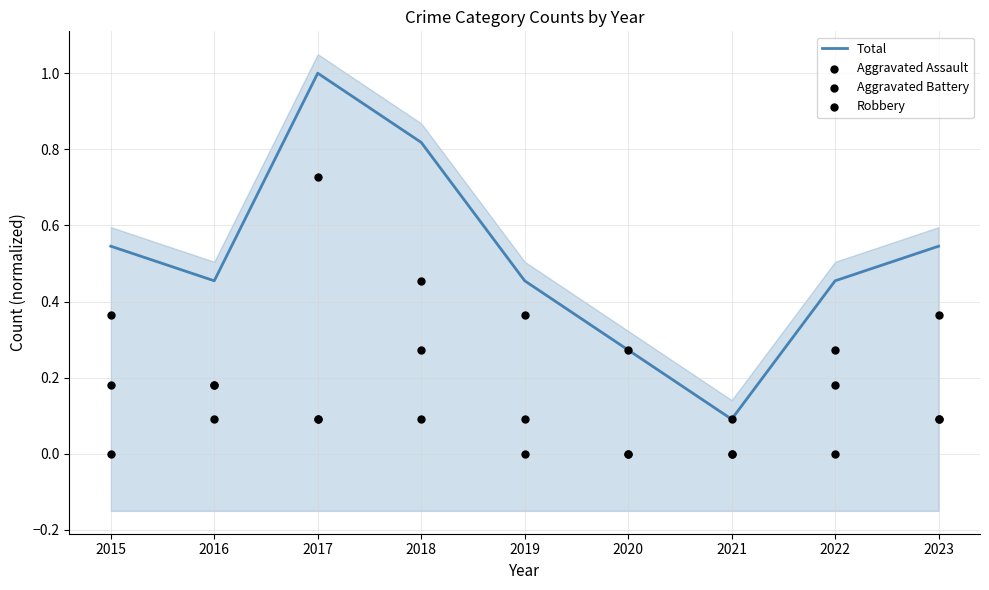

At which category is the sum across all series the highest?

2017